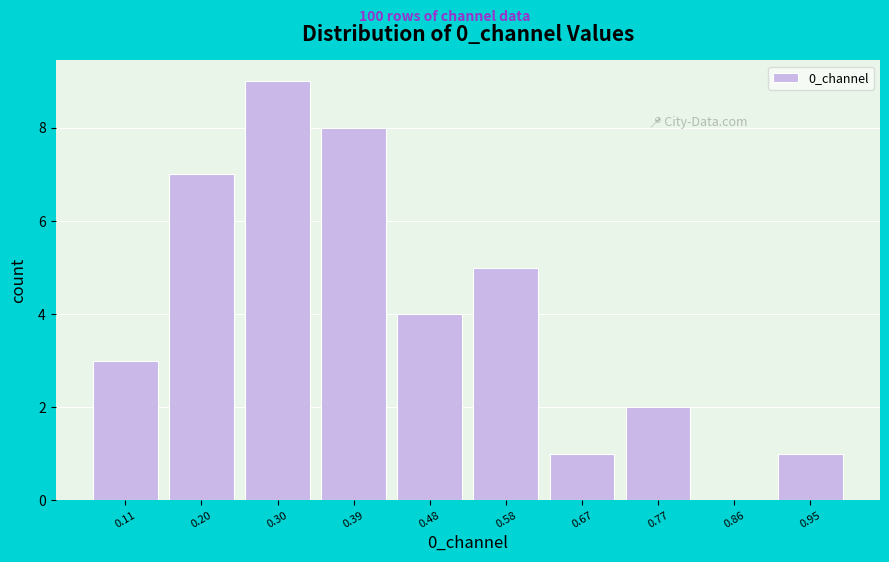

Reading left to right, transcribe this chart: for each bar, give the range it covers on the x-axis and its height. Neither the bar edges nor the heights are printed on the chart, so give them approximately, as read against the axes.

0.07 to 0.16: 3
0.16 to 0.26: 7
0.26 to 0.35: 9
0.35 to 0.44: 8
0.44 to 0.54: 4
0.54 to 0.63: 5
0.63 to 0.73: 1
0.73 to 0.82: 2
0.82 to 0.91: 0
0.91 to 1.01: 1